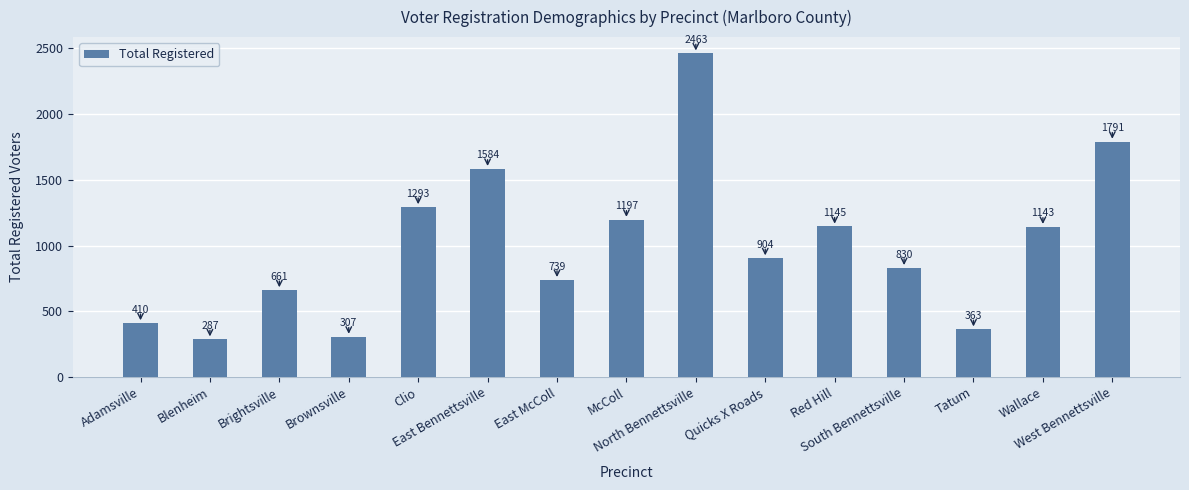

Is it true that the value at Clio is 494?

False